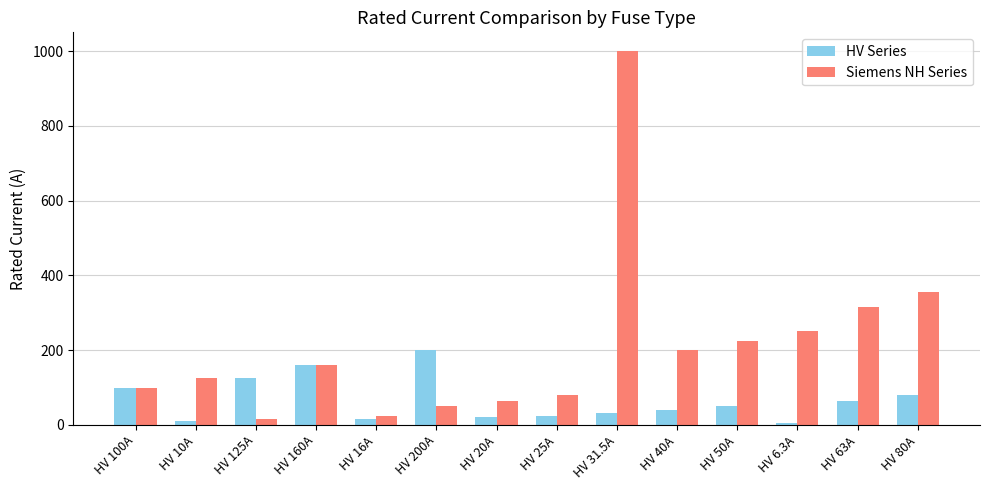

List the labels in order of Siemens NH Series value, smallest first.

HV 125A, HV 16A, HV 200A, HV 20A, HV 25A, HV 100A, HV 10A, HV 160A, HV 40A, HV 50A, HV 6.3A, HV 63A, HV 80A, HV 31.5A